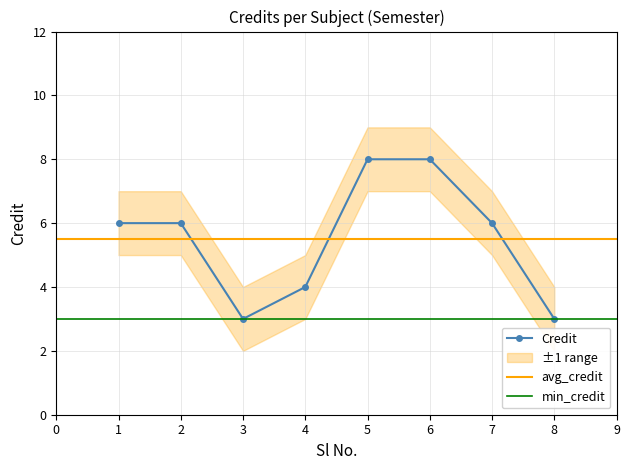

Rank the categories by value from lowest to highest.

3, 8, 4, 1, 2, 7, 5, 6